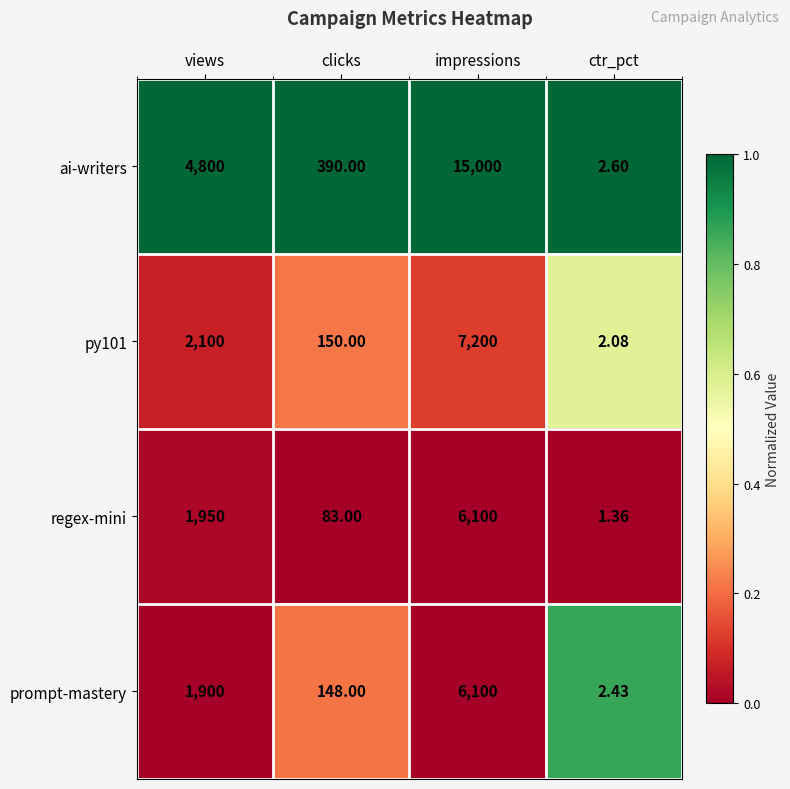

Which category has the highest value in the ai-writers series?

impressions